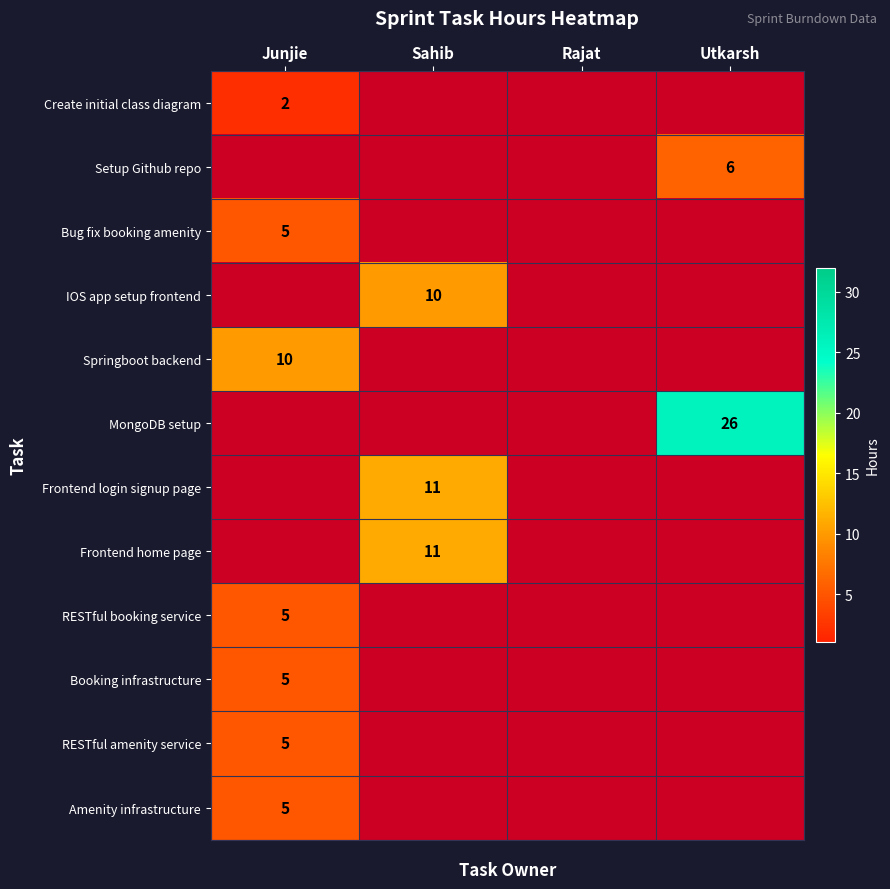

The value of Frontend login signup page at Sahib is 3. True or false?

False